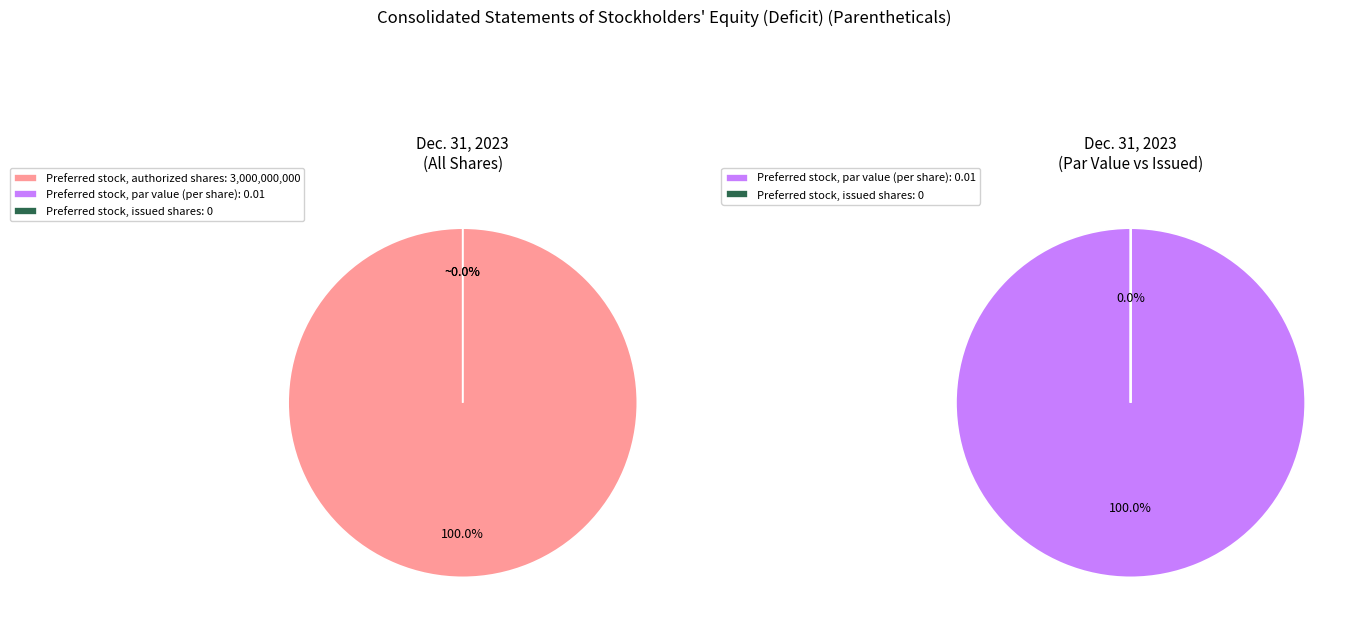

To the nearest percent, what is the average slice percentage?

33%